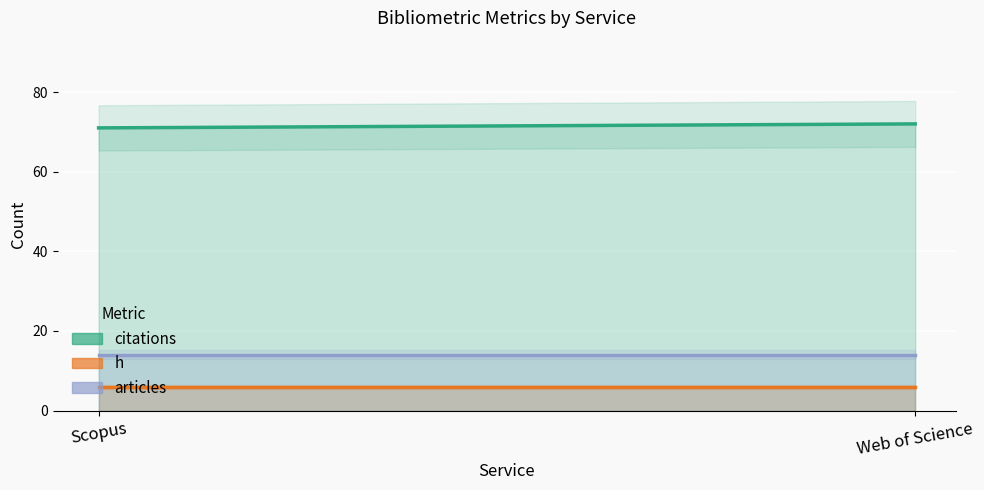

Is it true that h equals 6 at Web of Science?

True